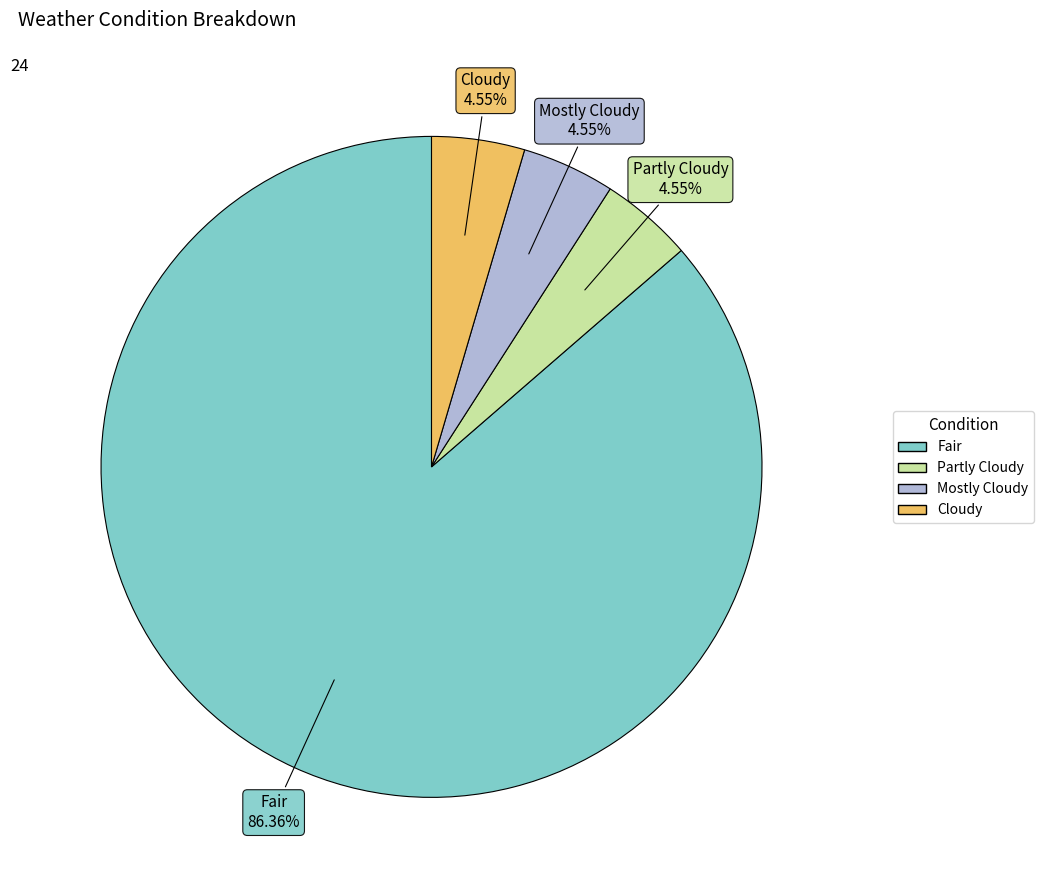

True or false: Fair accounts for 96% of the total.

False